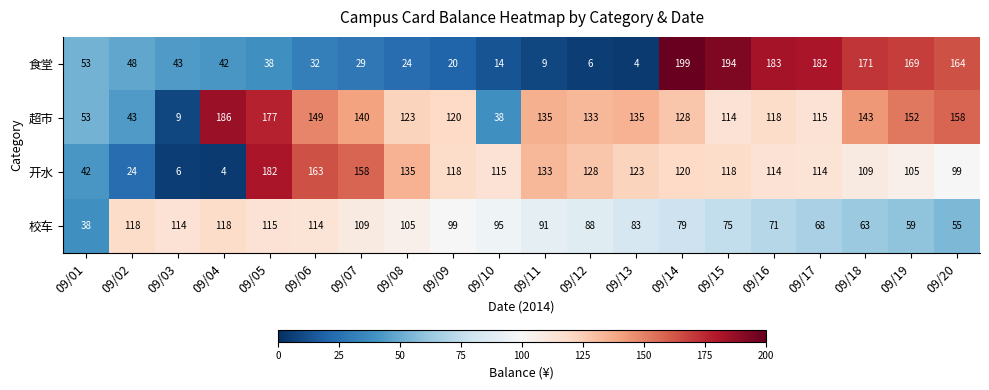

True or false: 食堂 has a value of 38 at 09/05.

True